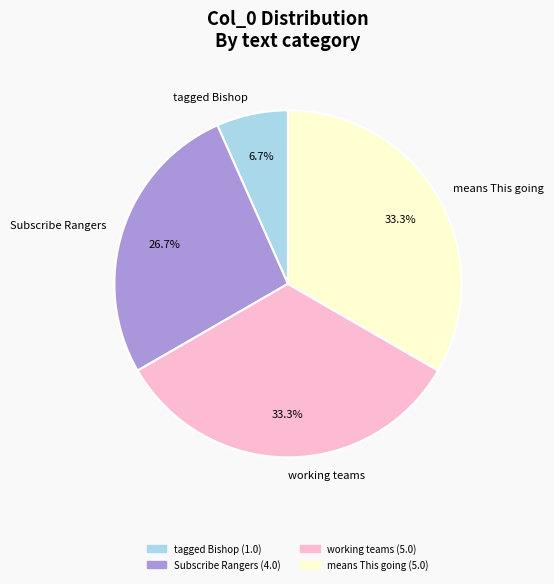

Which has a higher value, tagged Bishop or Subscribe Rangers?

Subscribe Rangers